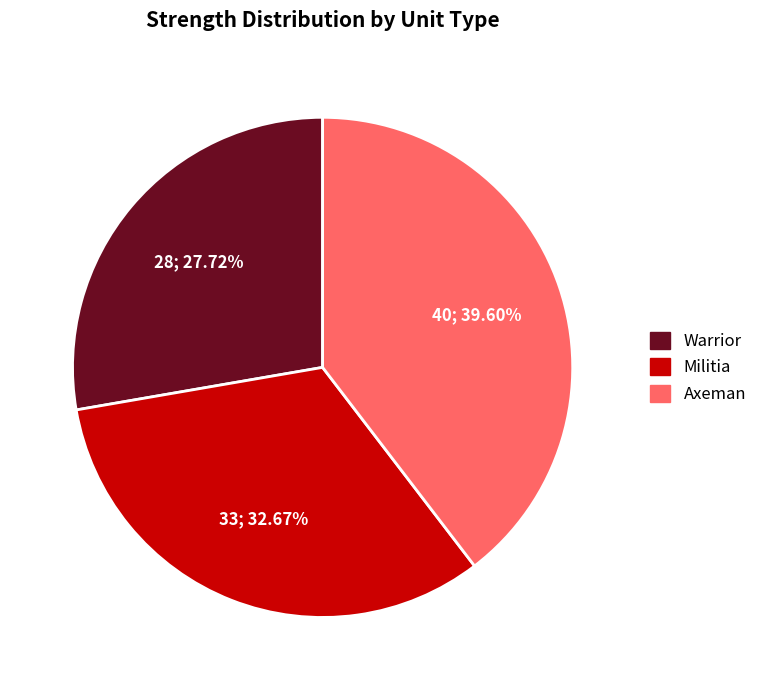

To the nearest percent, what is the difference between the largest and smallest slice percentages?

12%